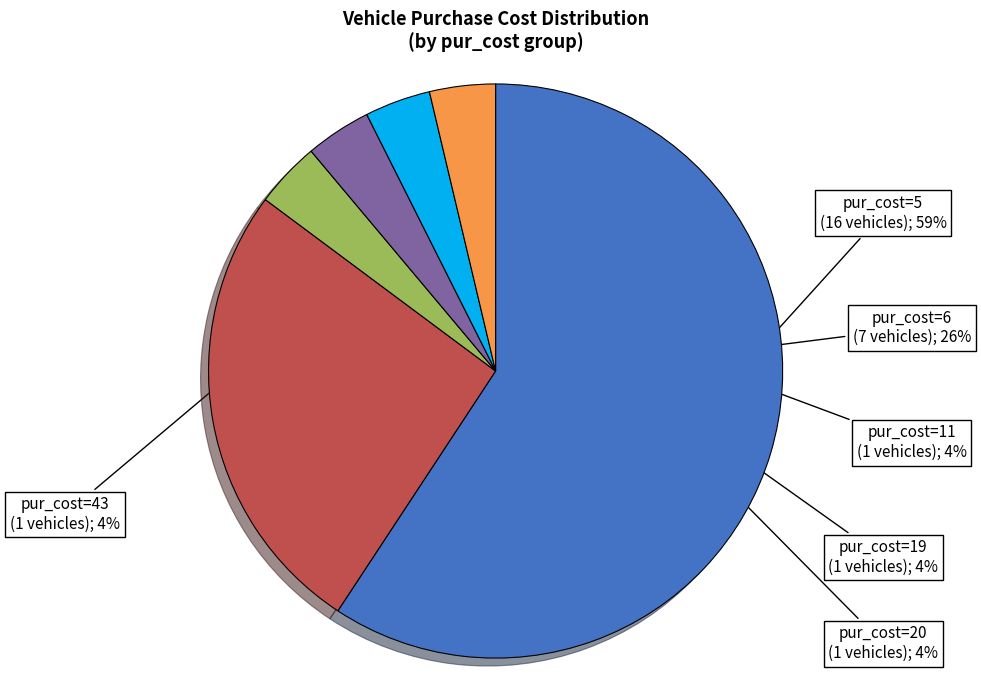

To the nearest percent, what is the average slice percentage?

17%